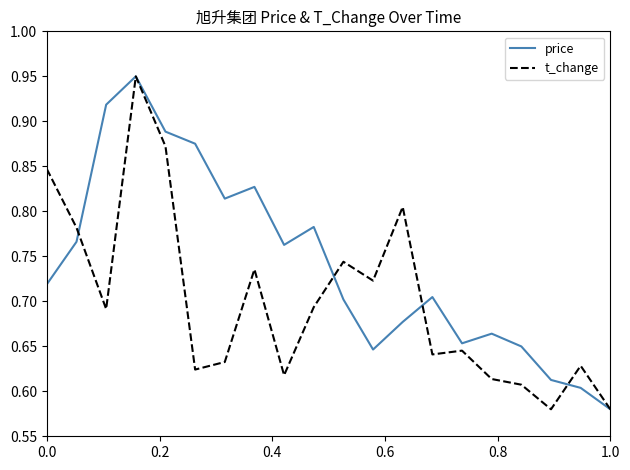

Which series has the largest total across all categories?

price